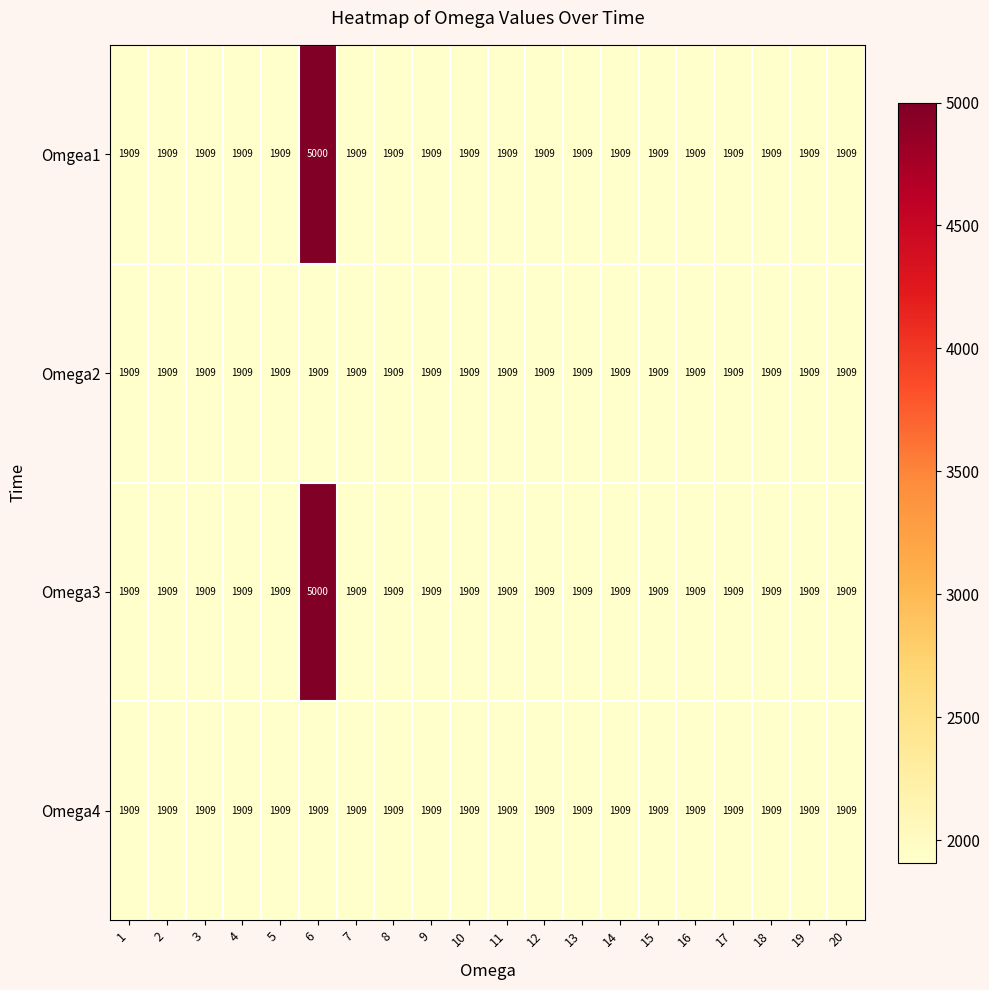

Is it true that Omega3 equals 499 at 9?

False